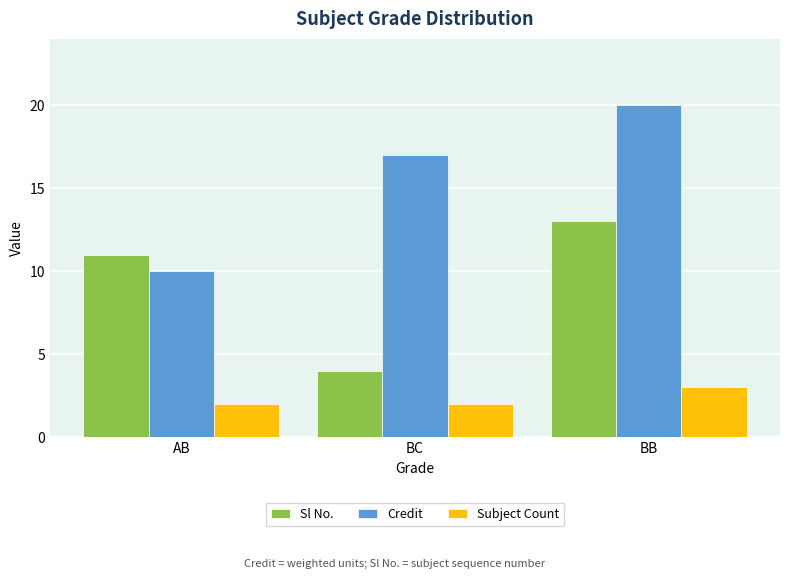

What is the label of the 3rd bar from the right?

AB